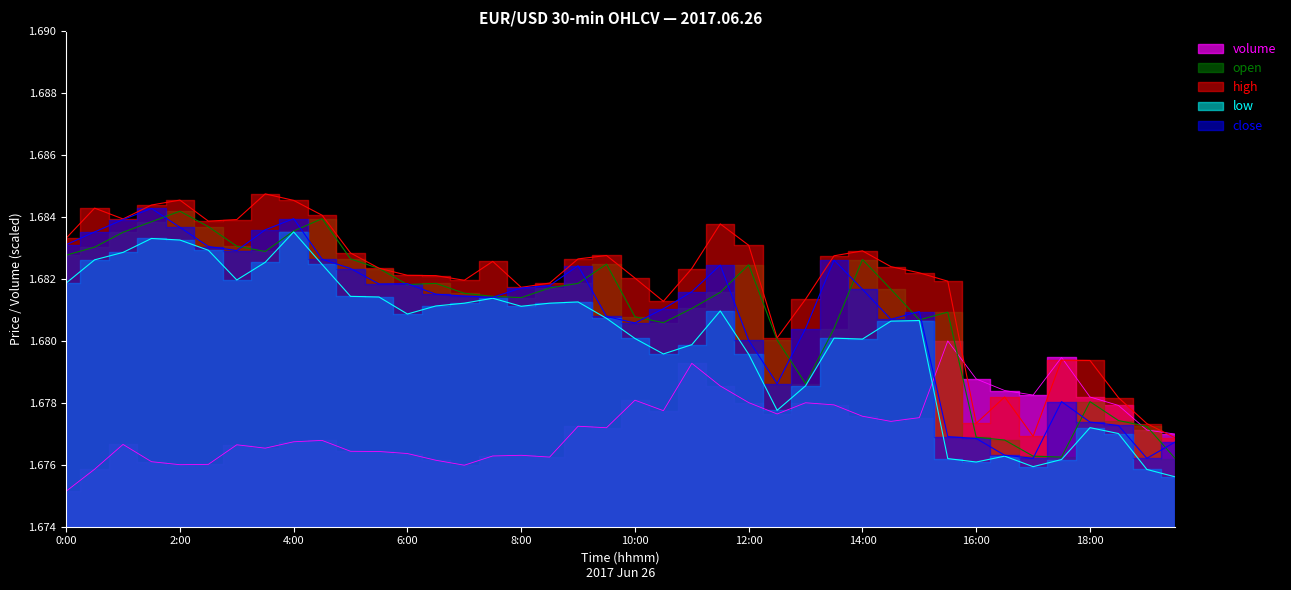

At which category does volume reach its first local valley?

2:00